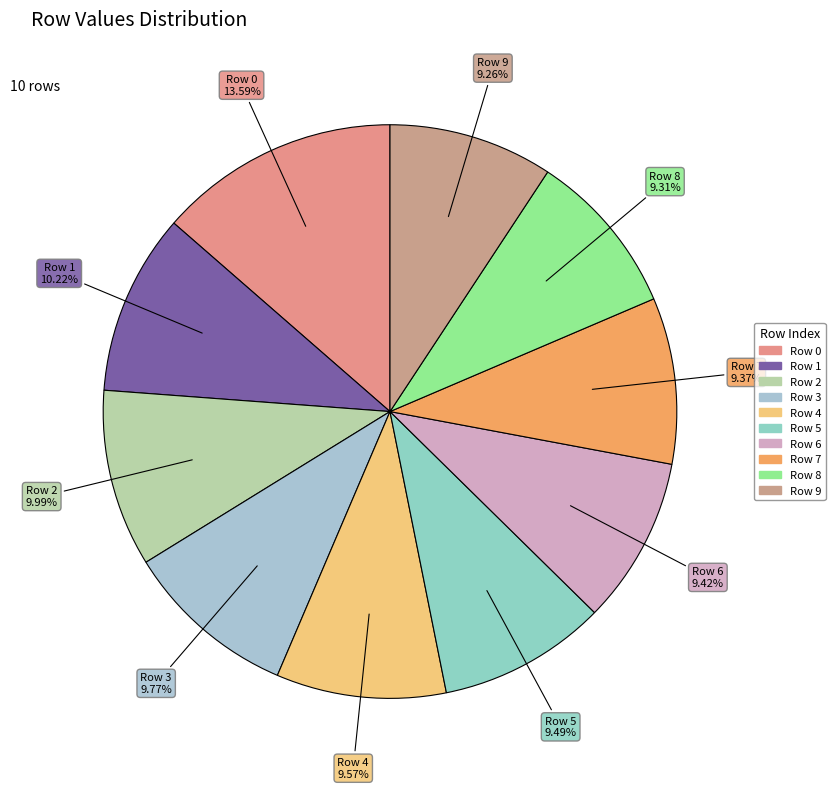

Is there any slice that represents more than half of the pie?

No